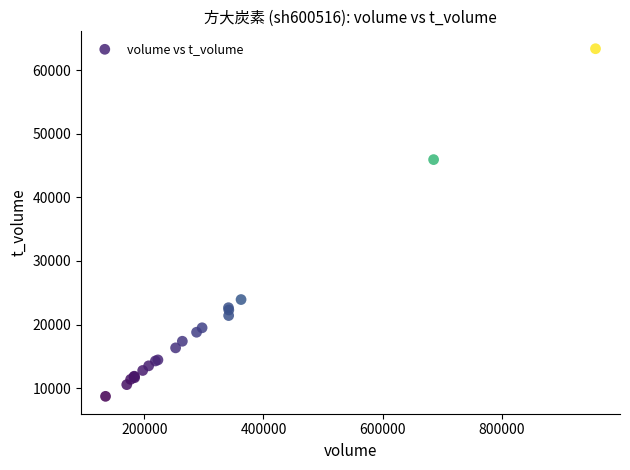

What Y value in the scatter plot is closest to 36032?

45922